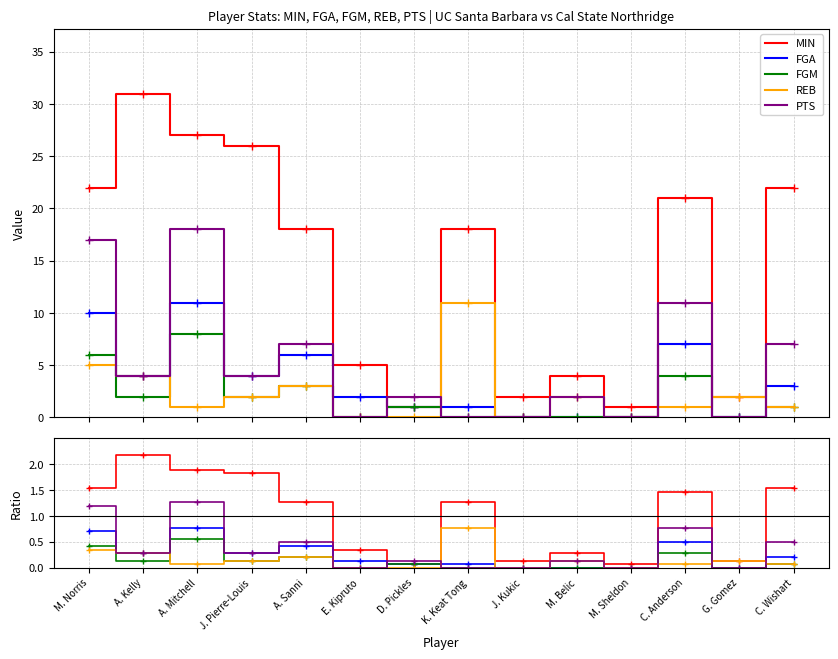

Reading right to left, transcribe all the data shown in this chart.

MIN: C. Wishart=1.5	G. Gomez=0.1	C. Anderson=1.5	M. Sheldon=0.1	M. Belic=0.3	J. Kukic=0.1	K. Keat Tong=1.3	D. Pickles=0.1	E. Kipruto=0.3	A. Sanni=1.3	J. Pierre-Louis=1.8	A. Mitchell=1.9	A. Kelly=2.2	M. Norris=1.5
FGA: C. Wishart=0.2	G. Gomez=0.0	C. Anderson=0.5	M. Sheldon=0.0	M. Belic=0.0	J. Kukic=0.0	K. Keat Tong=0.1	D. Pickles=0.1	E. Kipruto=0.1	A. Sanni=0.4	J. Pierre-Louis=0.3	A. Mitchell=0.8	A. Kelly=0.3	M. Norris=0.7
FGM: C. Wishart=0.1	G. Gomez=0.0	C. Anderson=0.3	M. Sheldon=0.0	M. Belic=0.0	J. Kukic=0.0	K. Keat Tong=0.0	D. Pickles=0.1	E. Kipruto=0.0	A. Sanni=0.2	J. Pierre-Louis=0.1	A. Mitchell=0.6	A. Kelly=0.1	M. Norris=0.4
REB: C. Wishart=0.1	G. Gomez=0.1	C. Anderson=0.1	M. Sheldon=0.0	M. Belic=0.1	J. Kukic=0.0	K. Keat Tong=0.8	D. Pickles=0.0	E. Kipruto=0.0	A. Sanni=0.2	J. Pierre-Louis=0.1	A. Mitchell=0.1	A. Kelly=0.3	M. Norris=0.3
PTS: C. Wishart=0.5	G. Gomez=0.0	C. Anderson=0.8	M. Sheldon=0.0	M. Belic=0.1	J. Kukic=0.0	K. Keat Tong=0.0	D. Pickles=0.1	E. Kipruto=0.0	A. Sanni=0.5	J. Pierre-Louis=0.3	A. Mitchell=1.3	A. Kelly=0.3	M. Norris=1.2